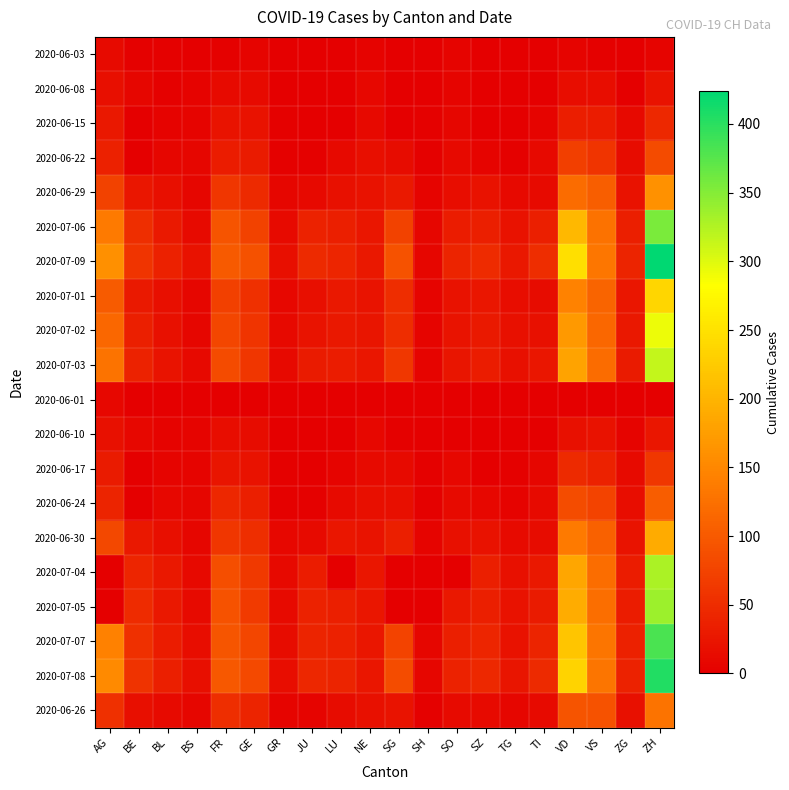

What is the spread (max minus min) of values at VS?

131